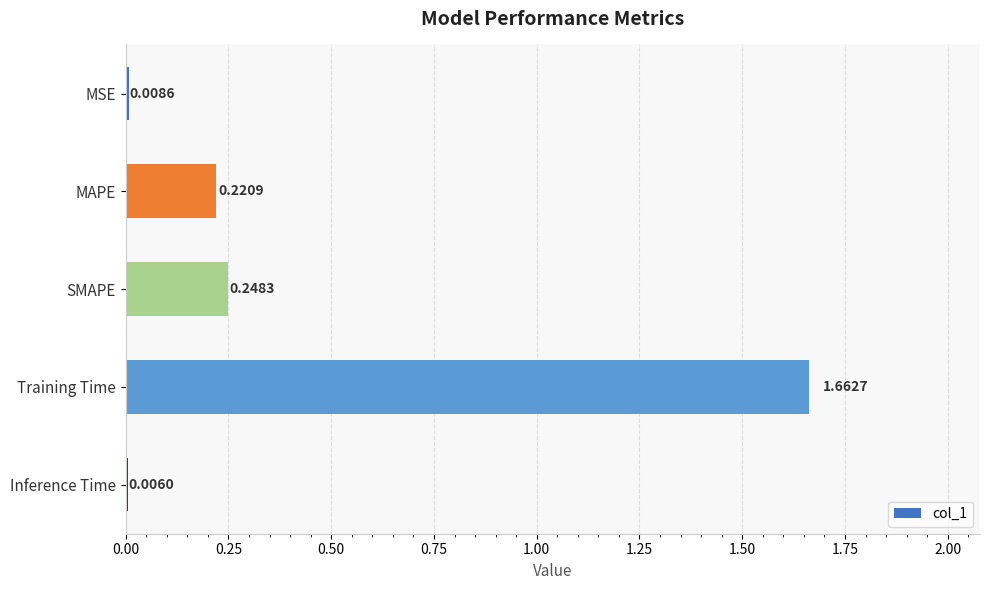

Which has a higher value, SMAPE or Inference Time?

SMAPE